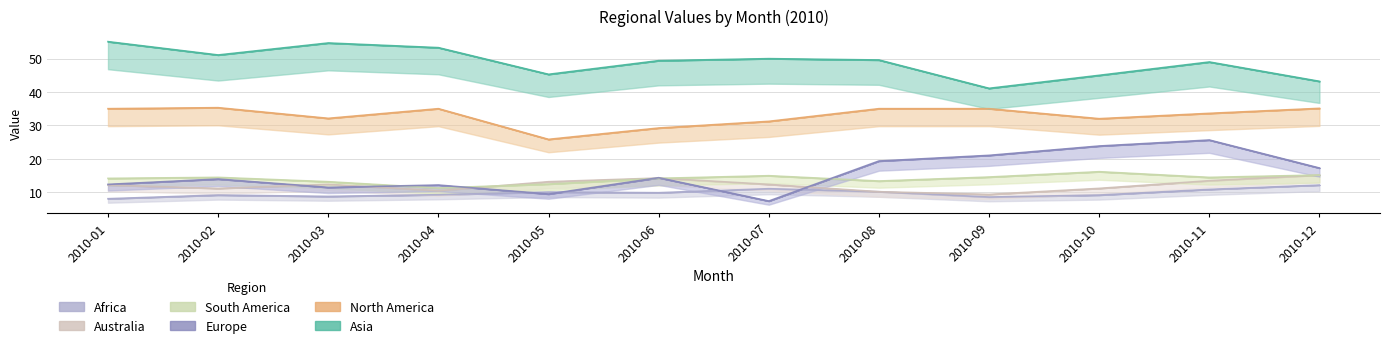

What are all the series names shown in the legend?

Europe, Africa, Asia, North America, South America, Australia